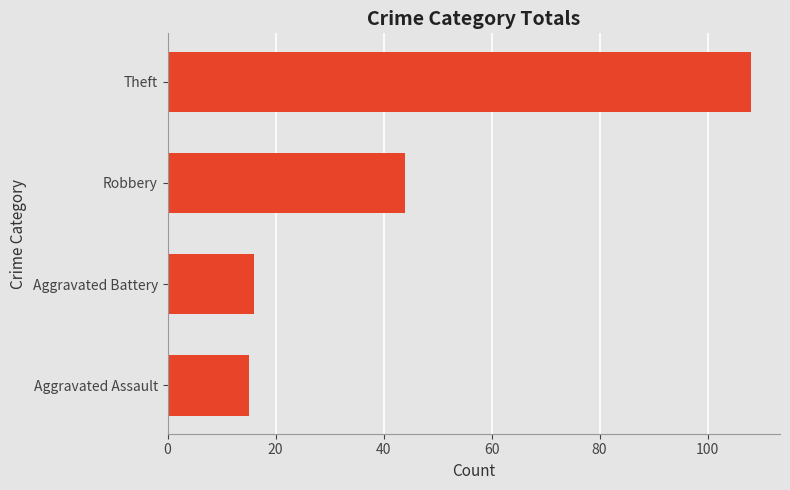

How many data points are less than 44?

2